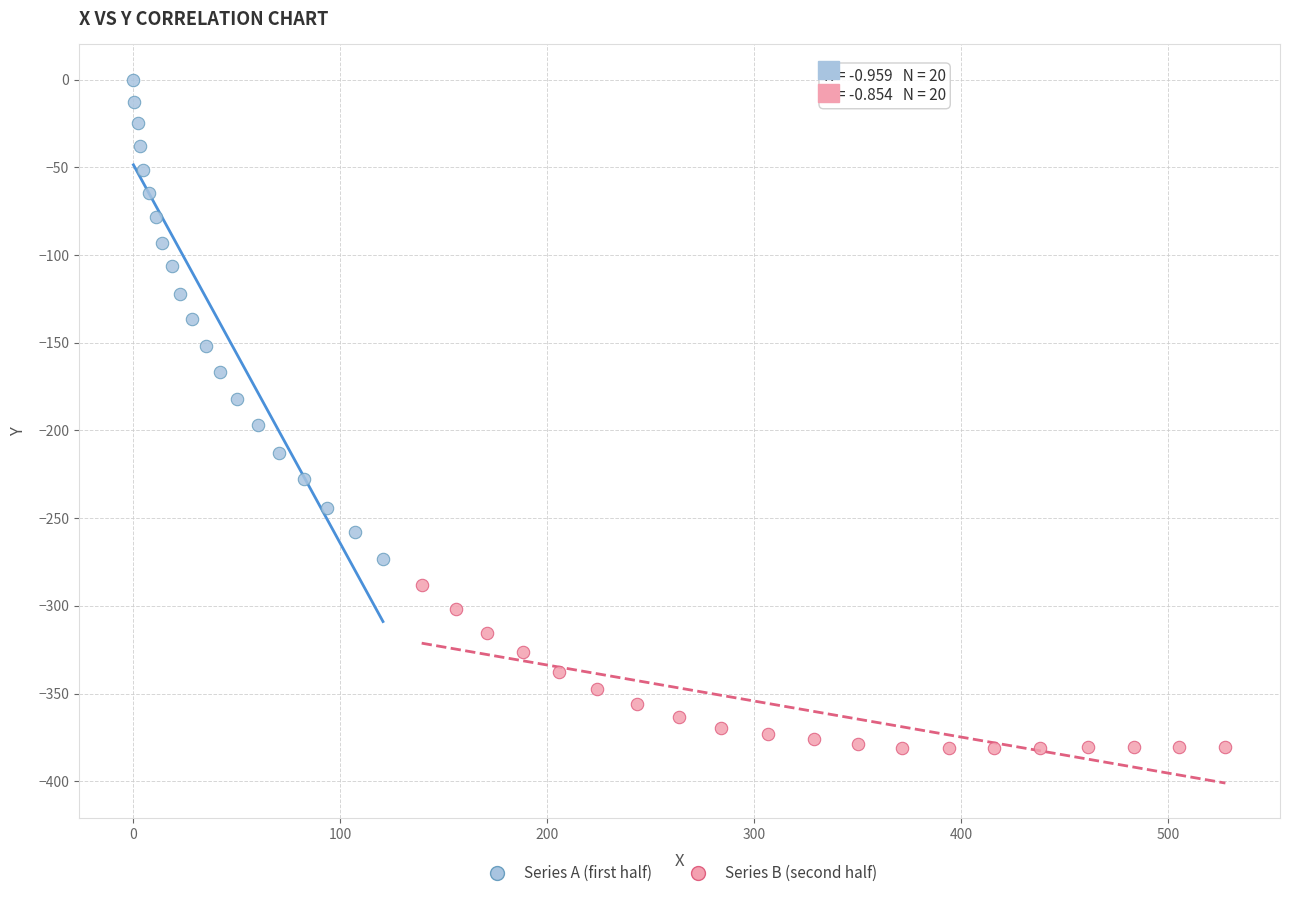

Which series has the largest Y range (max minus min)?

Series A (first half)